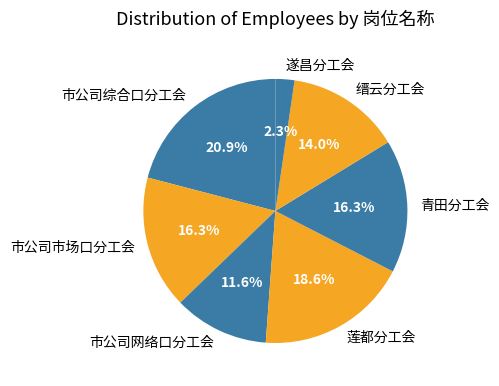

What is the largest slice in the pie chart?

市公司综合口分工会